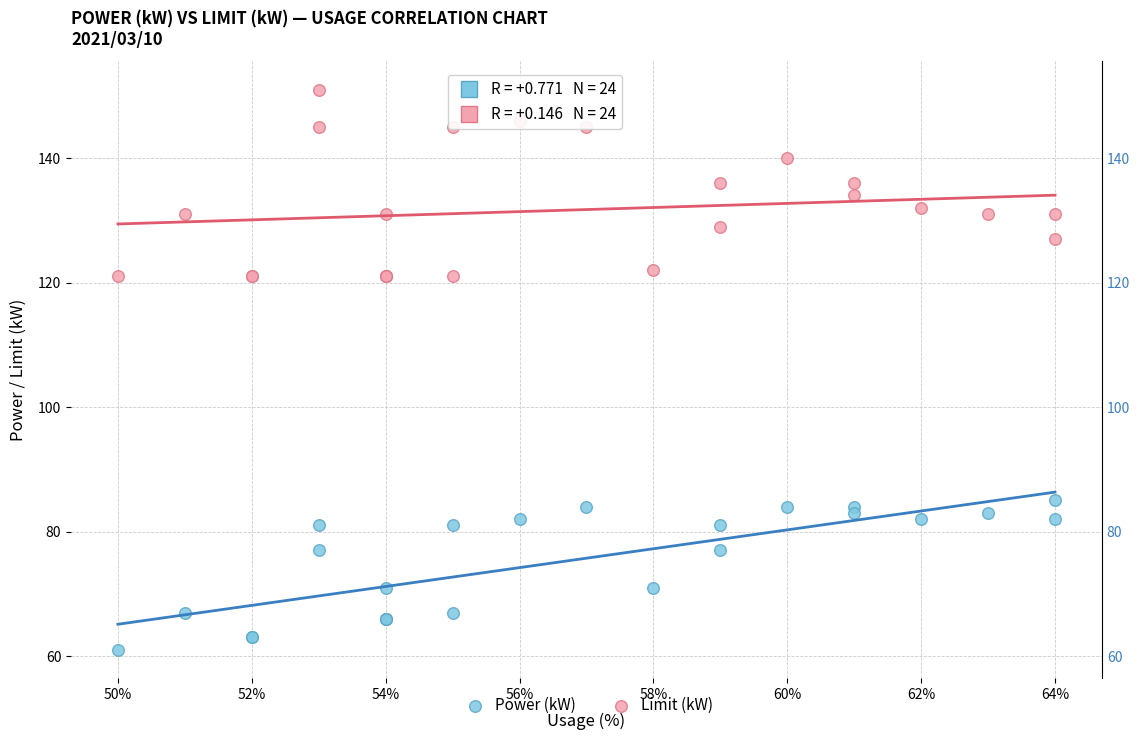

What are all the series names shown in the legend?

Power (kW), Limit (kW)